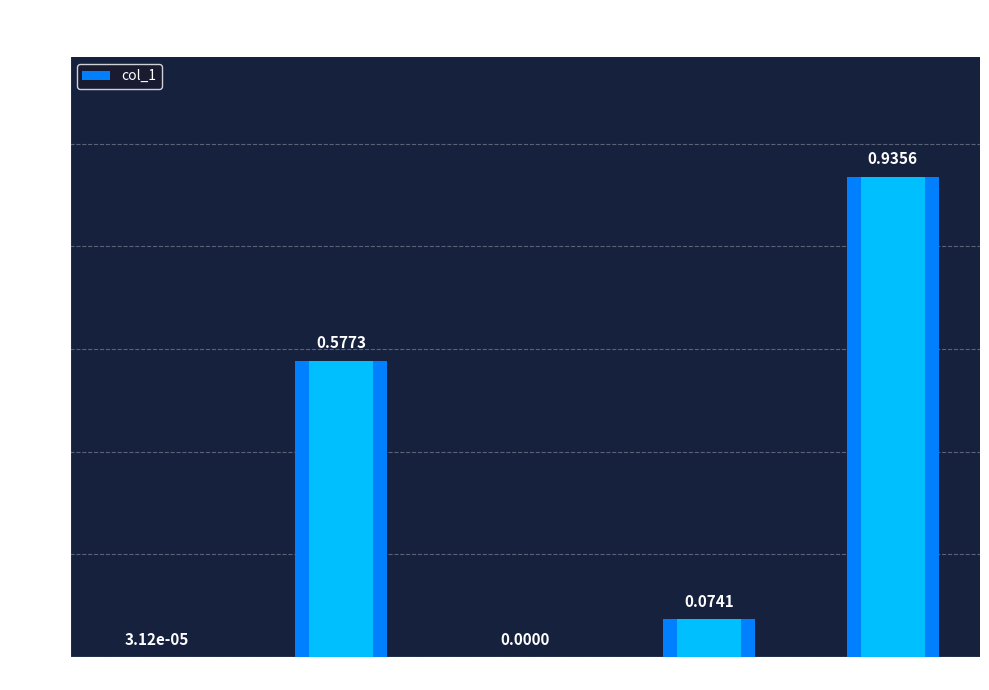

The value at Inference Time is 1.6. True or false?

False